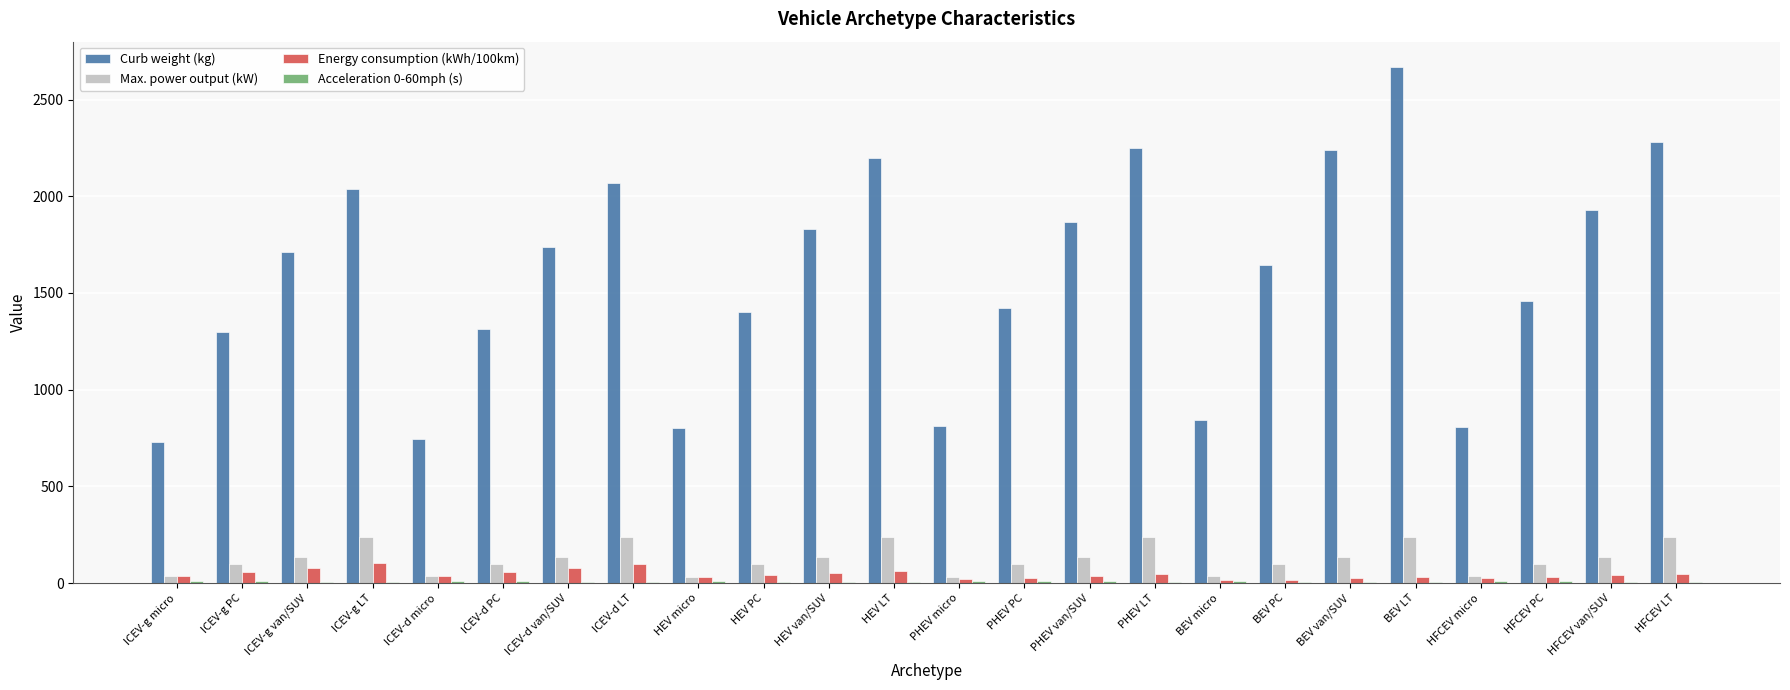

What is the greatest value displayed?

2665.9